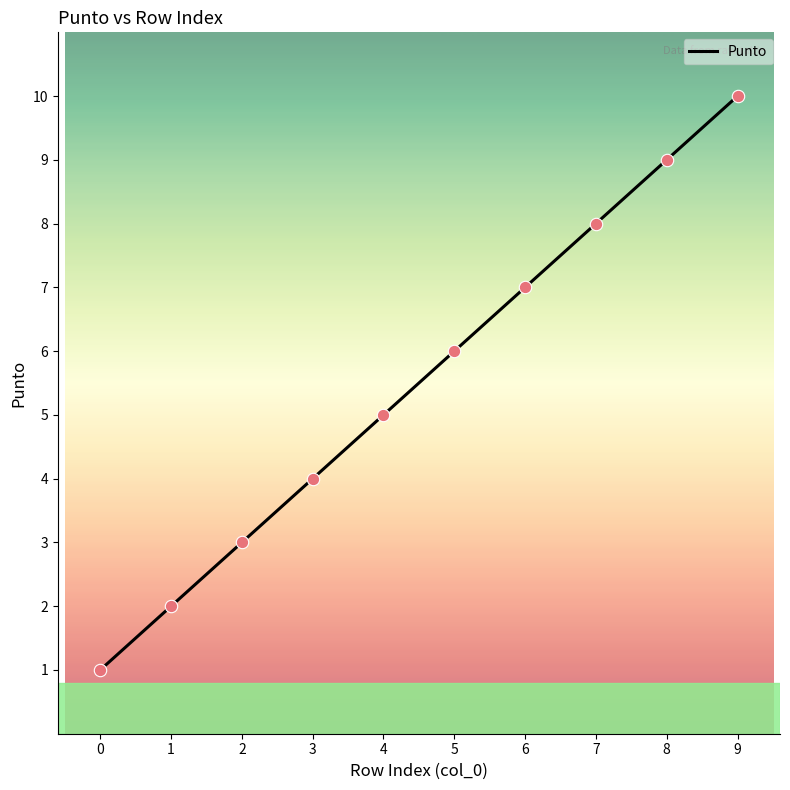

What is the change in value from 2 to 3?

+1